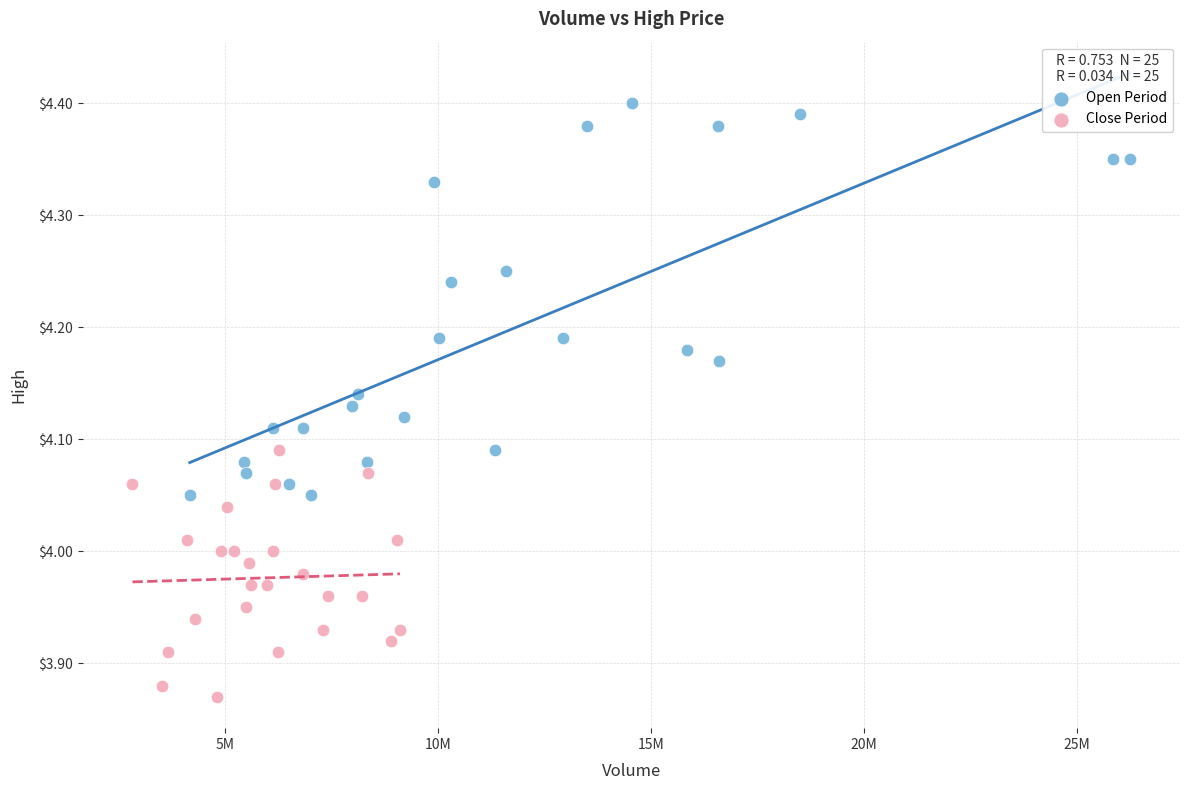

Which series contains the highest Y value?

Open Period